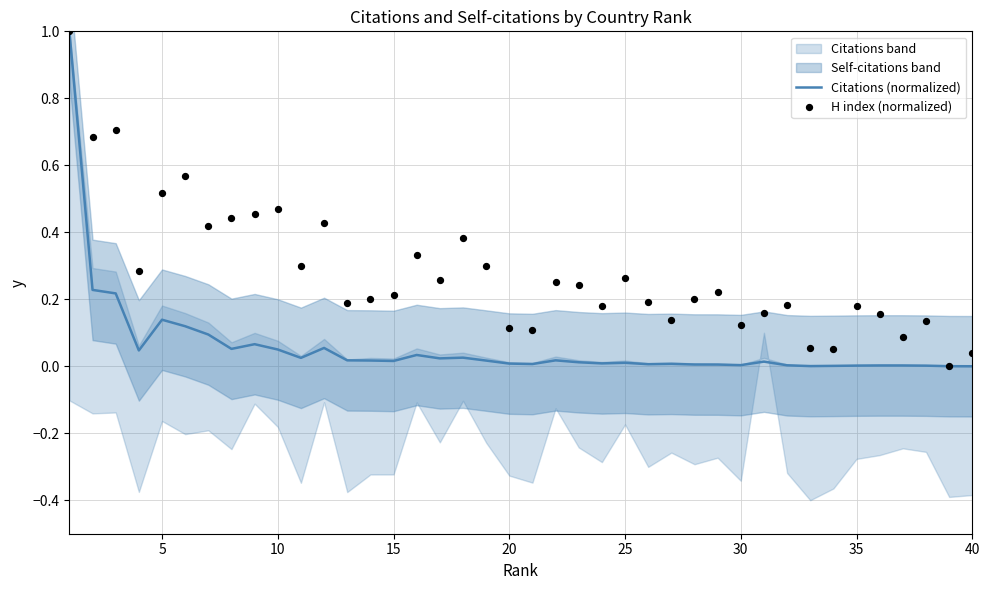

Which series reaches the maximum Y coordinate?

Citations (normalized)